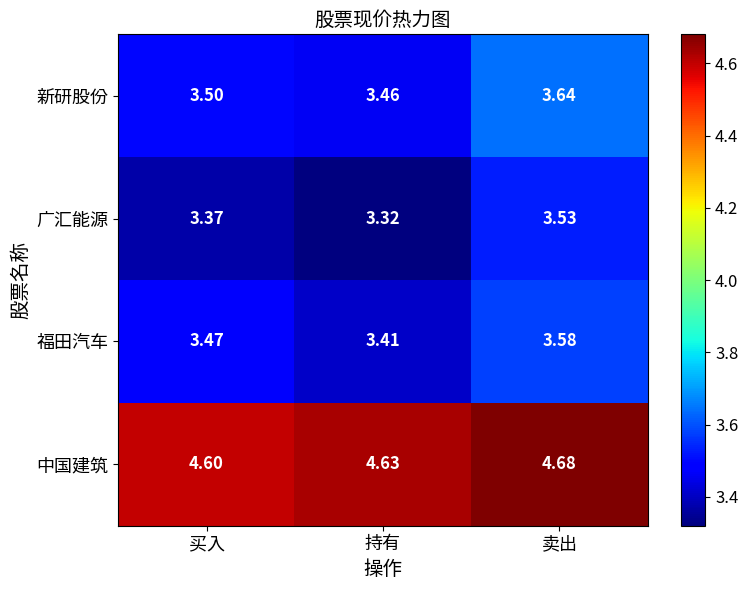

Which series changed the most between 持有 and 卖出?

广汇能源